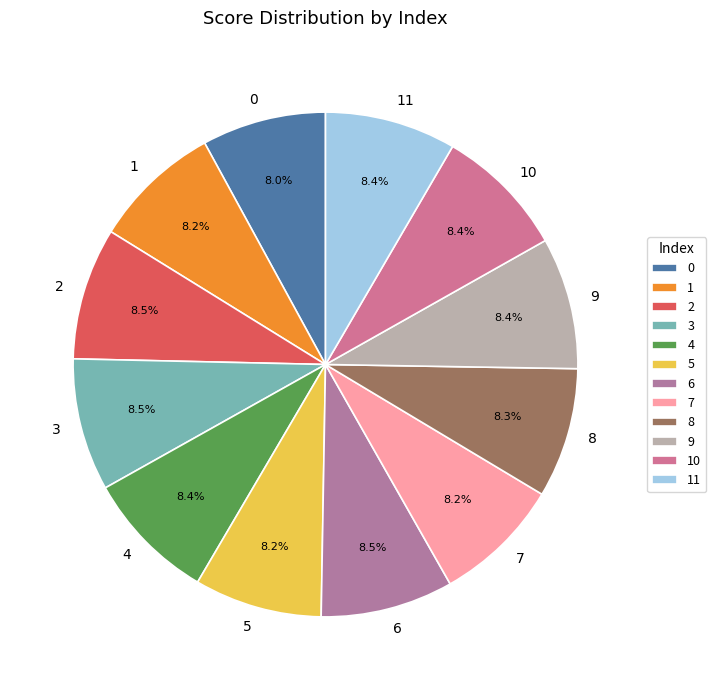

To the nearest percent, what is the combined percentage of 10 and 4?

17%